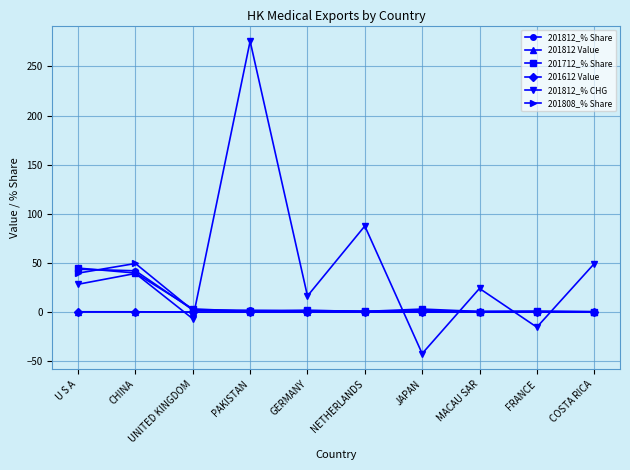

What is the value of the 201812_% CHG point at the 2nd from the left?

39.3